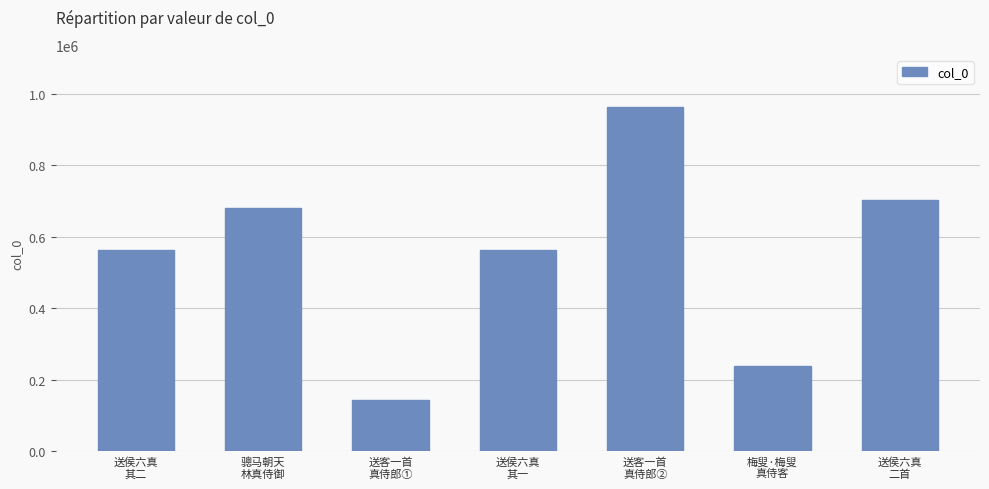

How many values are below 562889?

3